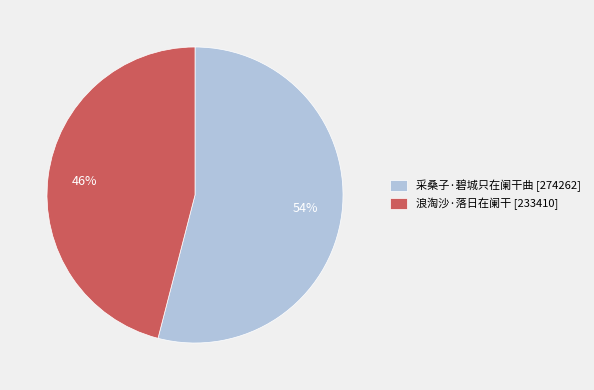

Which category accounts for the majority?

采桑子·碧城只在阑干曲